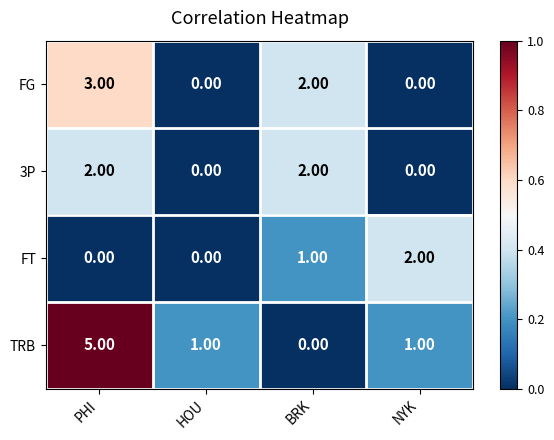

Which category has the highest value across all series?

PHI